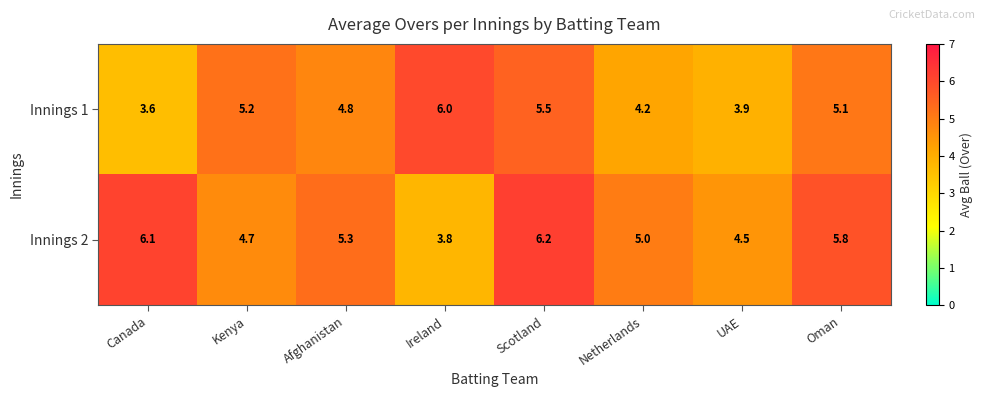

List the series in order of their peak value, lowest first.

Innings 1, Innings 2